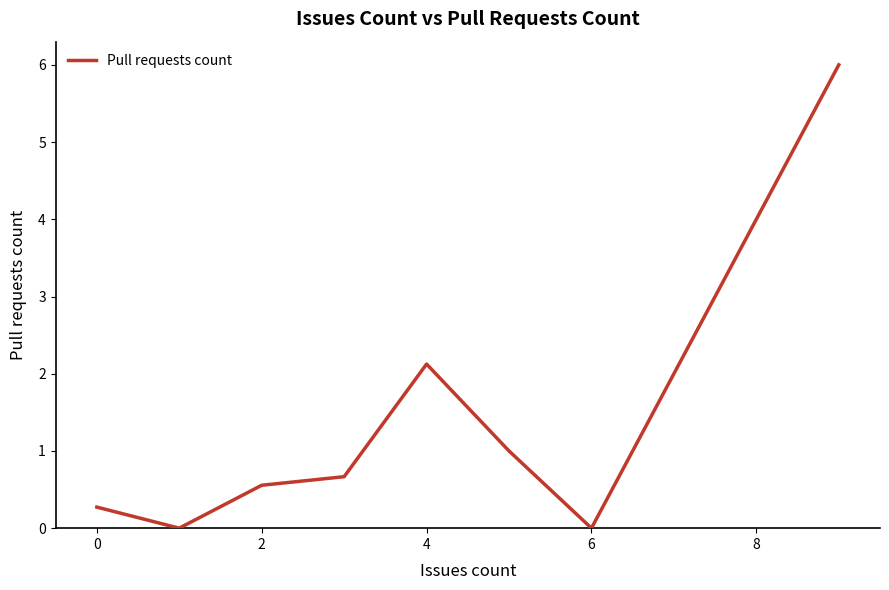

What is the maximum value shown in the chart?

6.0